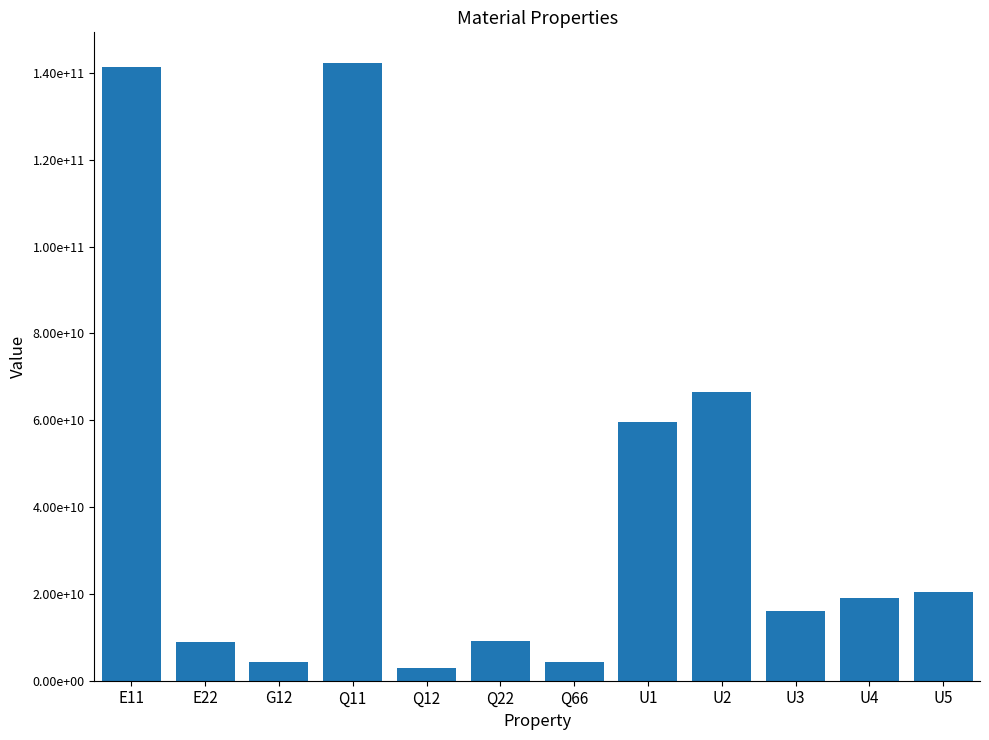

Rank the categories by value from highest to lowest.

Q11, E11, U2, U1, U5, U4, U3, Q22, E22, G12, Q66, Q12